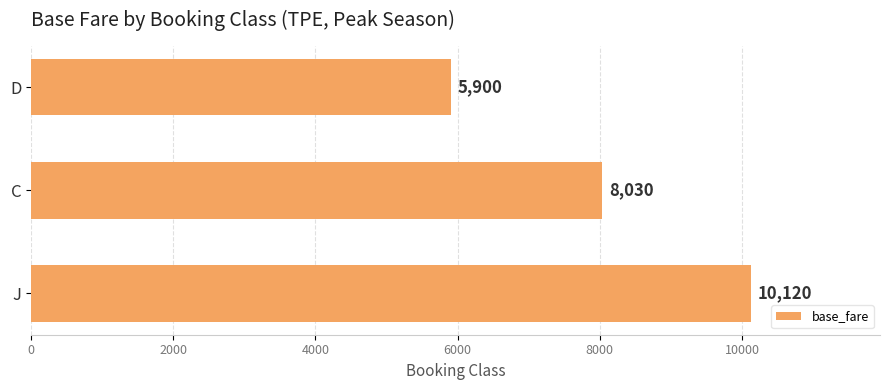

Rank the categories by value from highest to lowest.

J, C, D